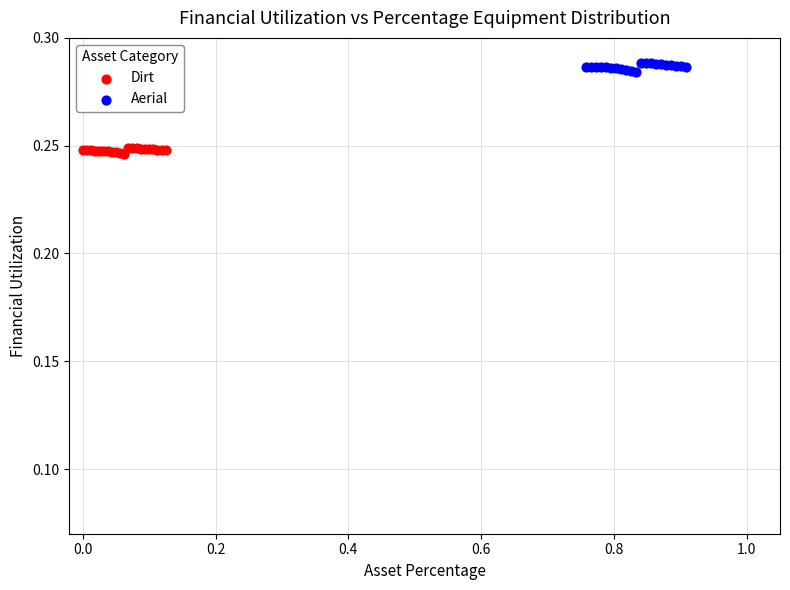

Which series has the largest Y range (max minus min)?

Aerial